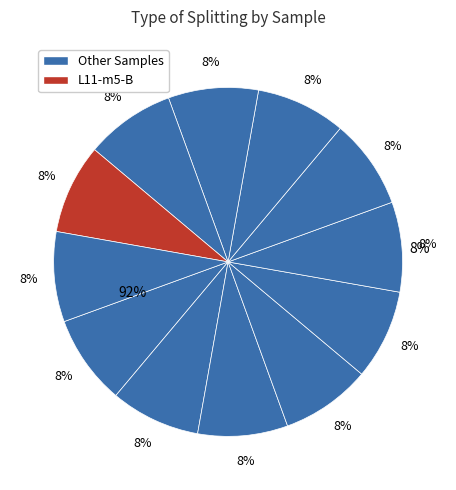

Does any single category account for the majority?

No